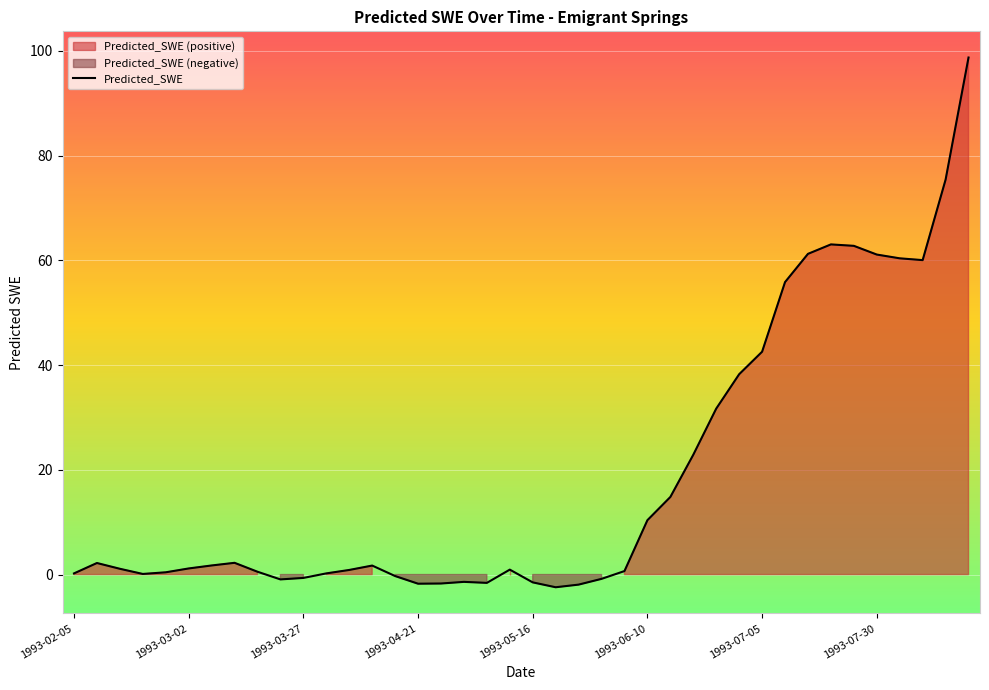

What is the difference between the maximum and second lowest values?

100.7